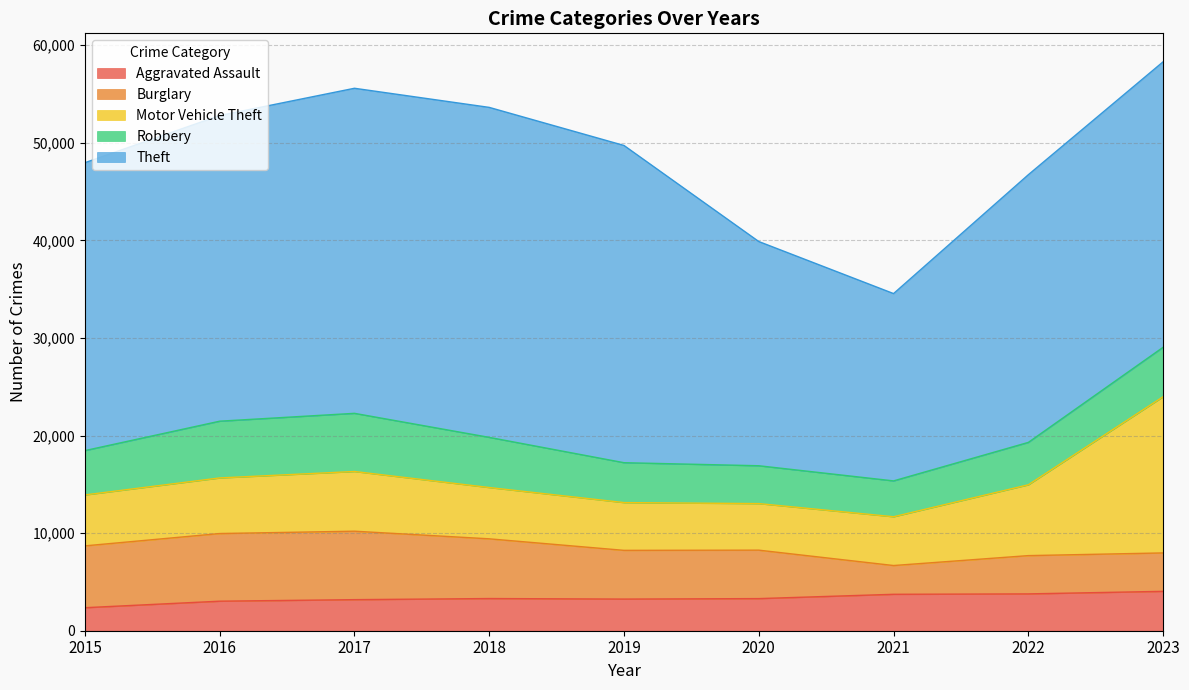

How many lines are shown in the chart?

5